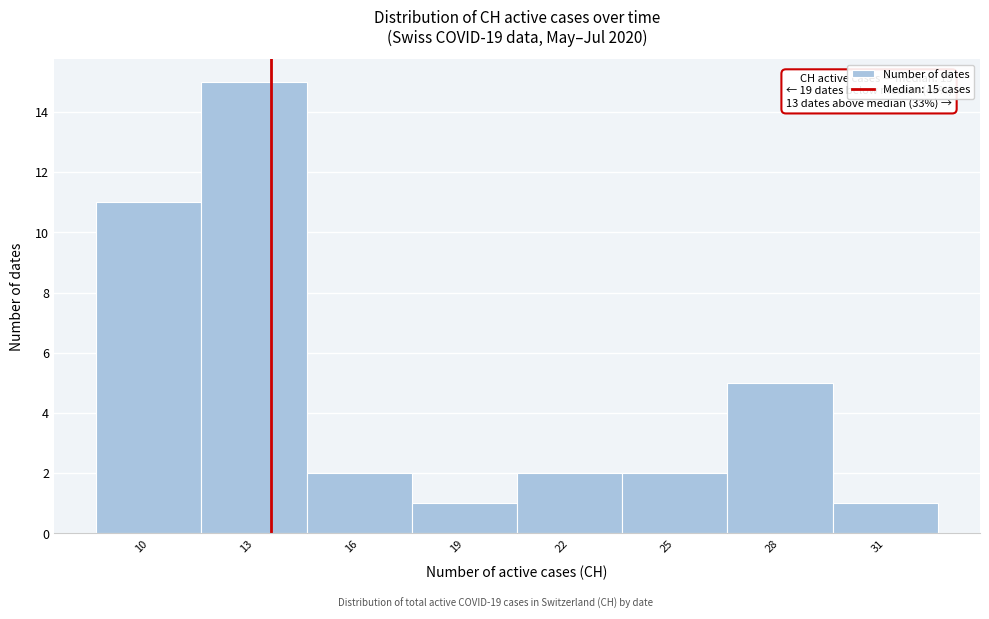

Reading left to right, list all the values displayed in this chart.

10=11	13=15	16=2	19=1	22=2	25=2	28=5	31=1